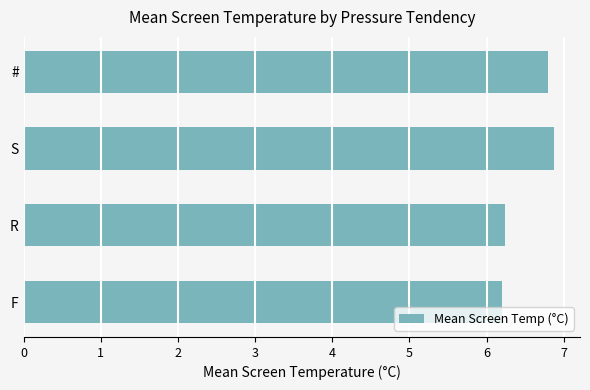

Does the chart contain any negative values?

No